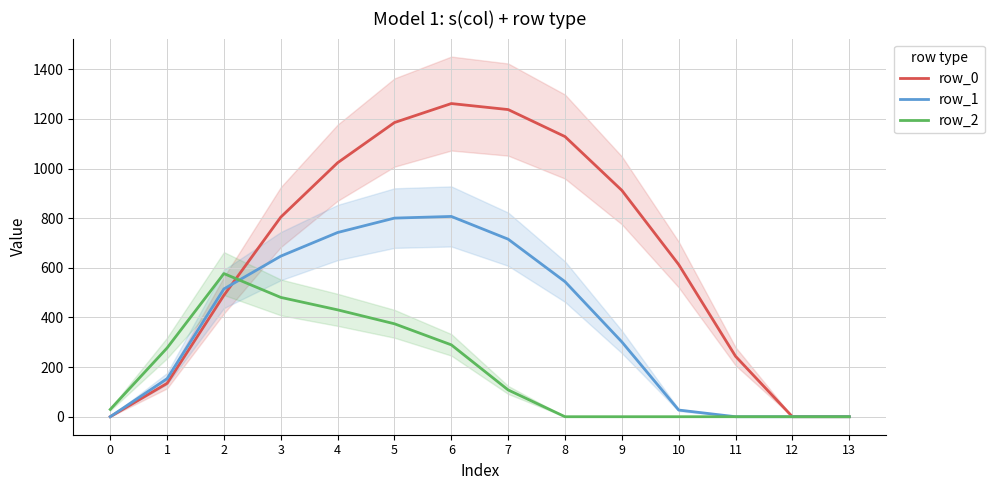

At which category does row_0 reach its first local peak?

6